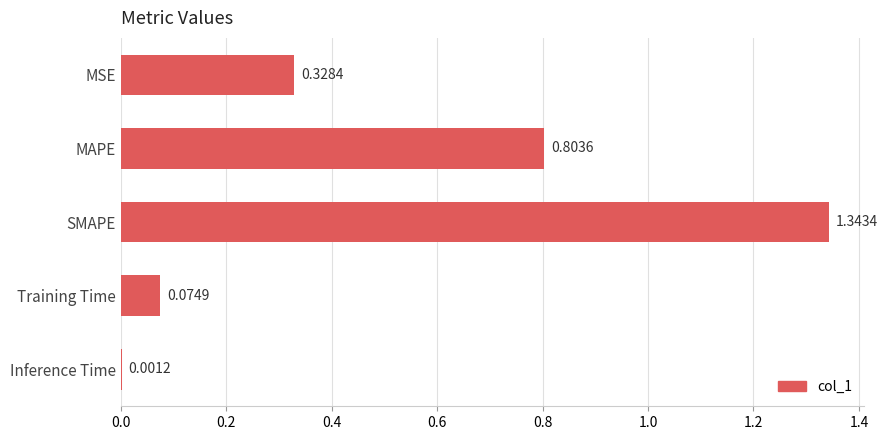

What is the sum of the values at SMAPE and MSE?

1.7